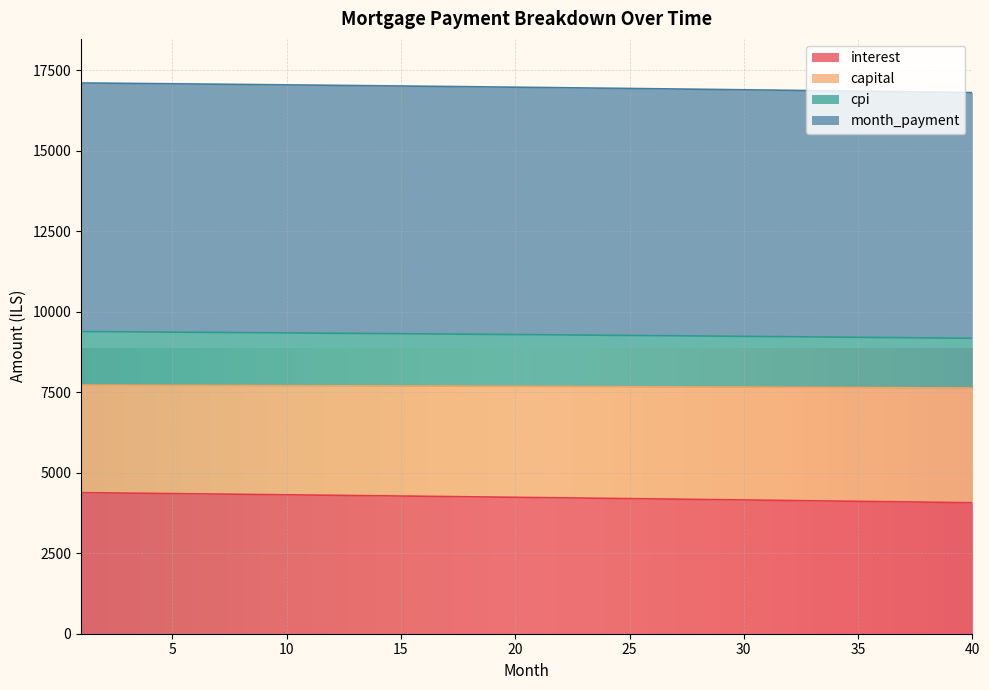

List the labels in order of interest value, largest first.

1, 2, 3, 4, 5, 6, 7, 8, 9, 10, 11, 12, 13, 14, 15, 16, 17, 18, 19, 20, 21, 22, 23, 24, 25, 26, 27, 28, 29, 30, 31, 32, 33, 34, 35, 36, 37, 38, 39, 40